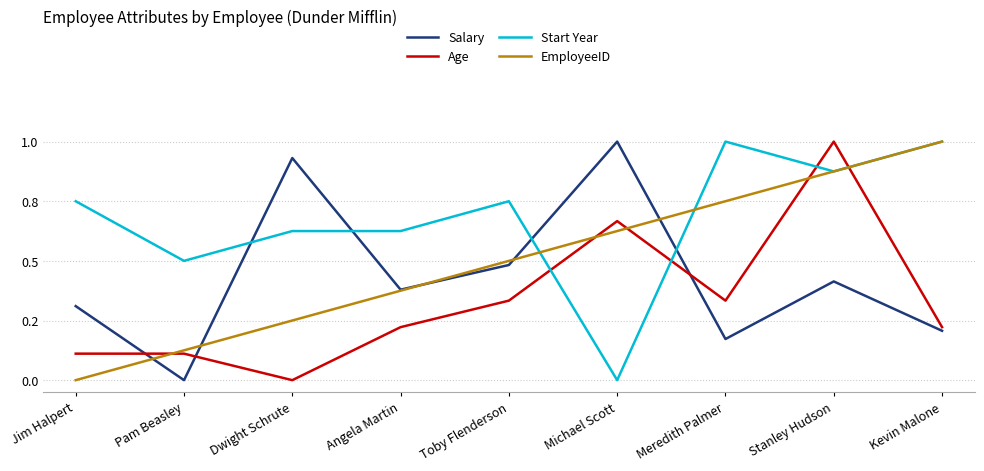

Rank the categories by Age value from lowest to highest.

Dwight Schrute, Jim Halpert, Pam Beasley, Angela Martin, Kevin Malone, Toby Flenderson, Meredith Palmer, Michael Scott, Stanley Hudson